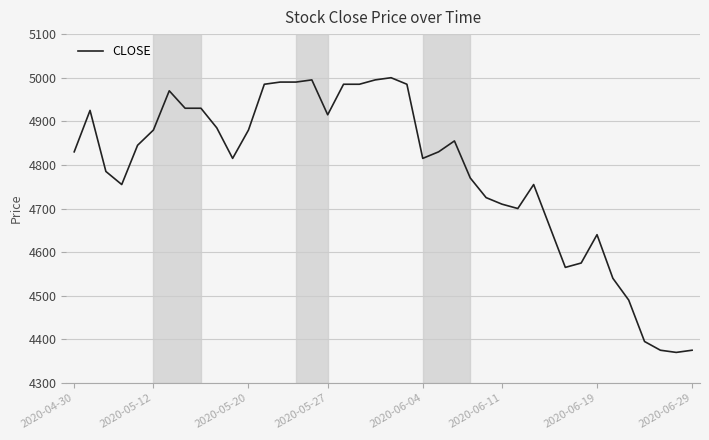

What is the minimum value shown in the chart?

4370